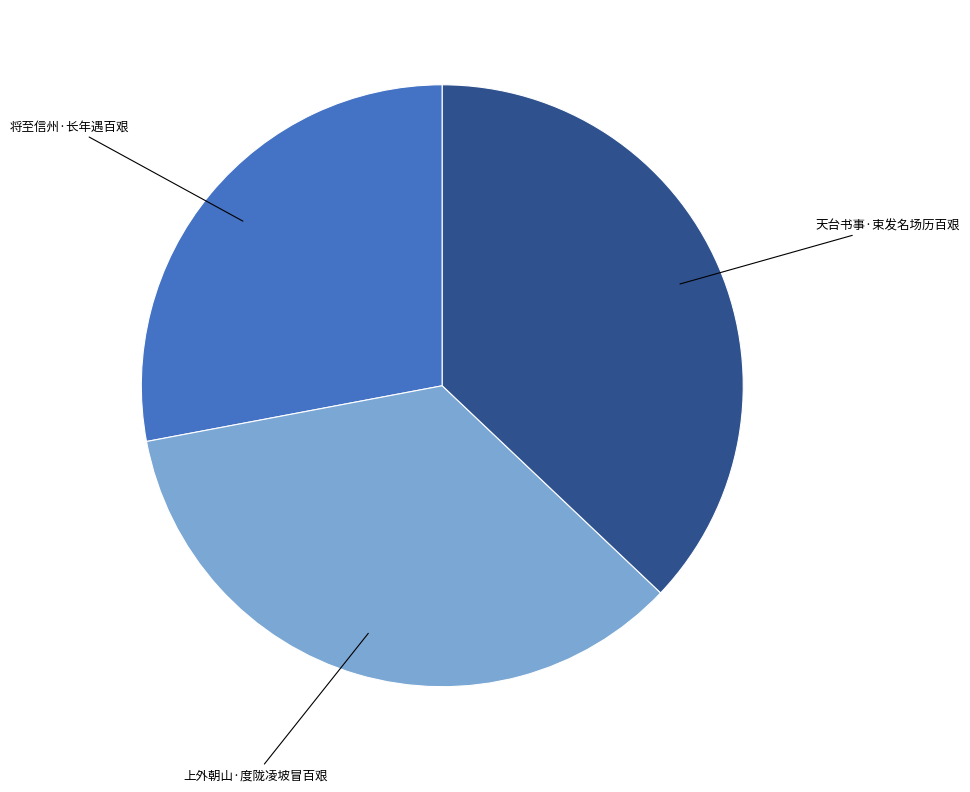

Is there a majority slice in this chart?

No